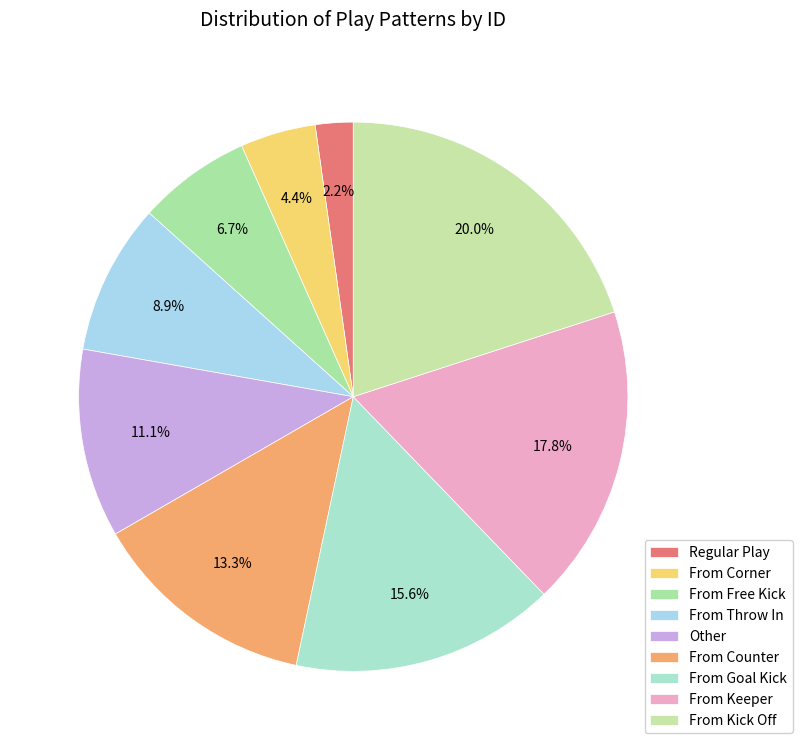

To the nearest percent, what is the difference between the largest and smallest slice percentages?

18%